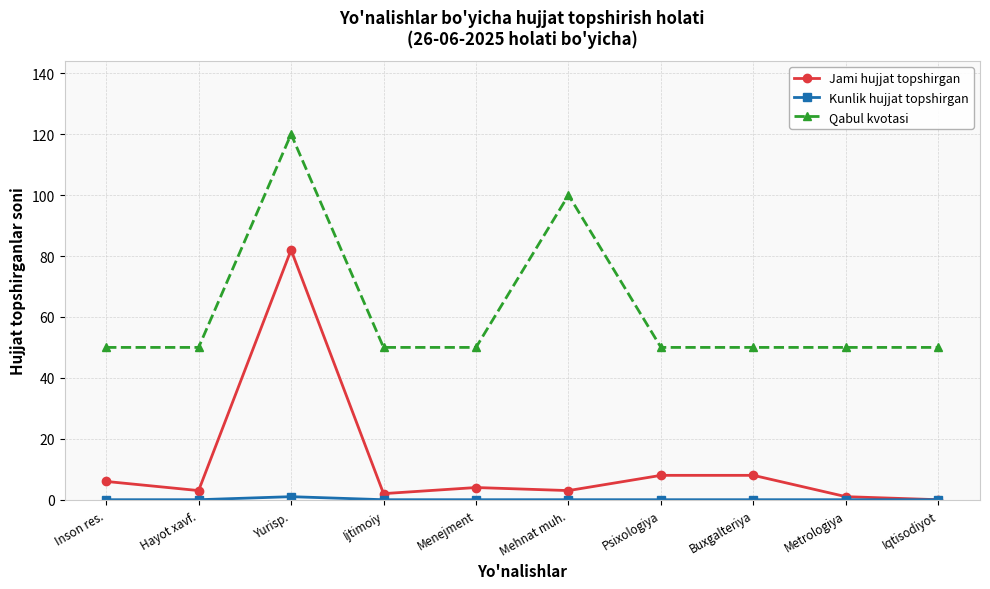

What is the maximum value for Jami hujjat topshirgan?

82